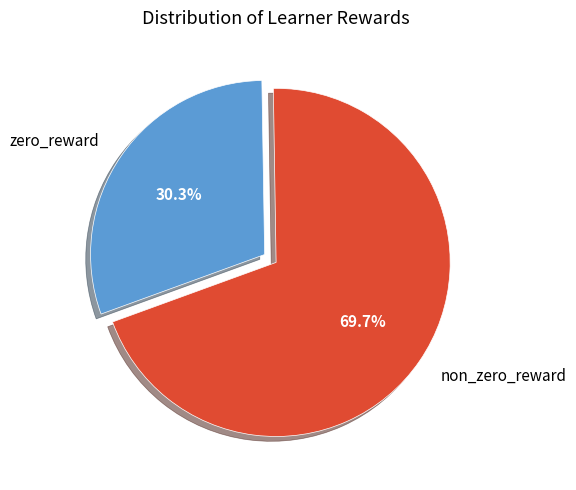

What is the total percentage of non_zero_reward and zero_reward?

100.0%